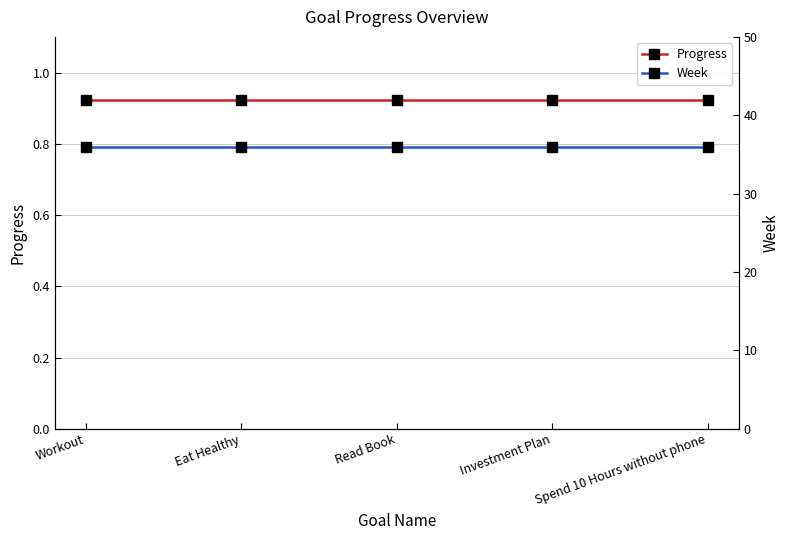

Rank the series at Eat Healthy from highest to lowest value.

Week, Progress